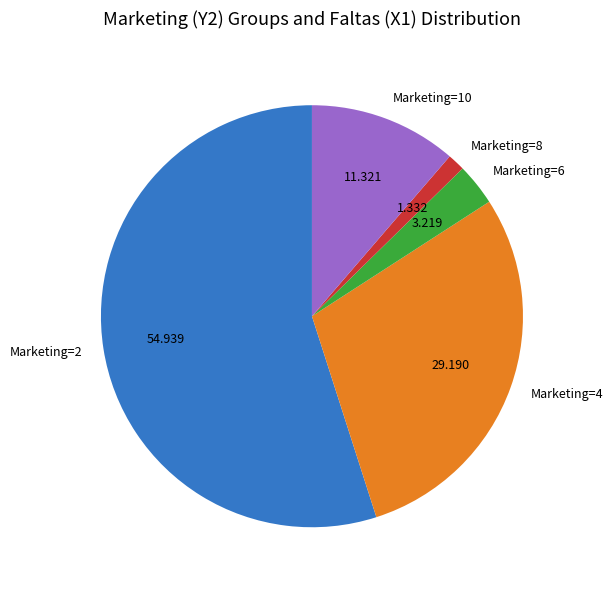

Is the sum of Marketing=8 and Marketing=10 greater than half?

No